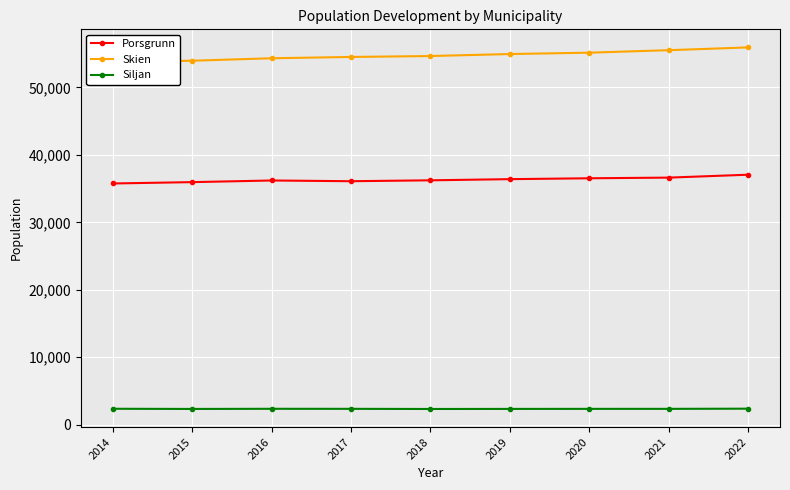

Does the chart display data point markers on the line(s)?

Yes